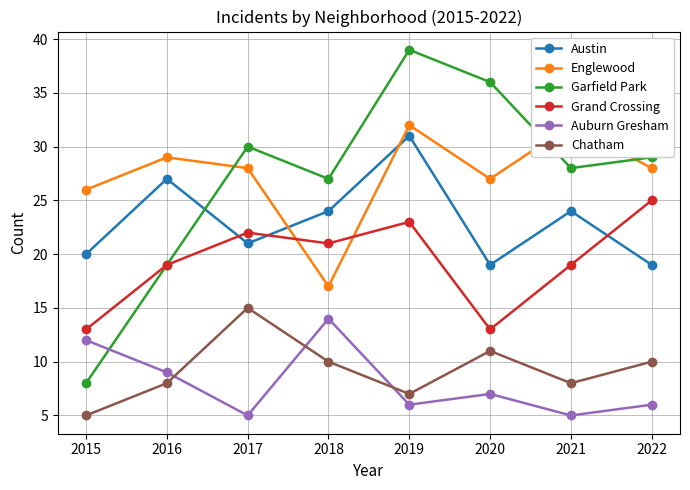

At which label does Austin reach its minimum?

2020